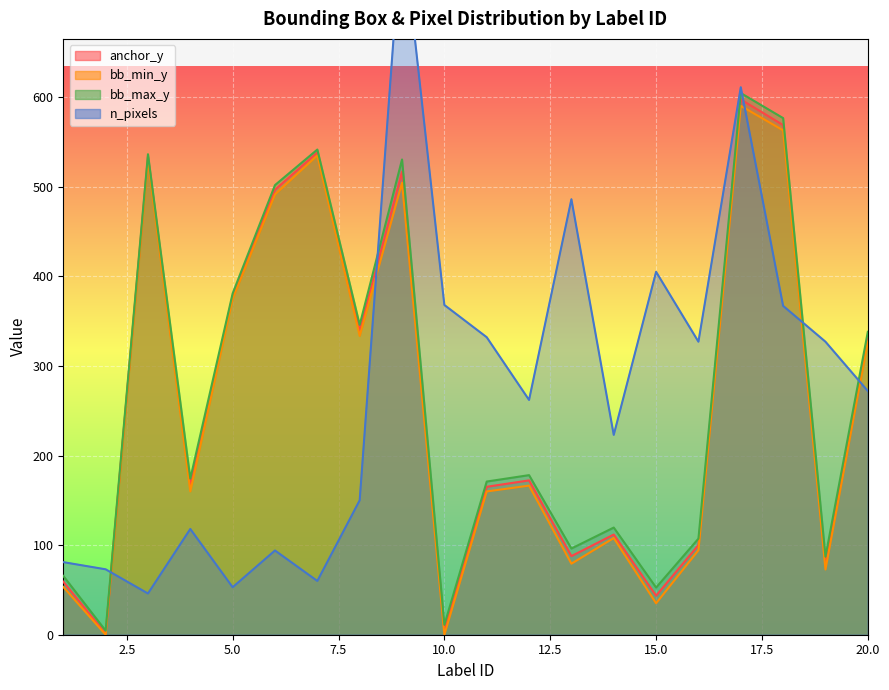

What is the total value across all series at 12?

778.8